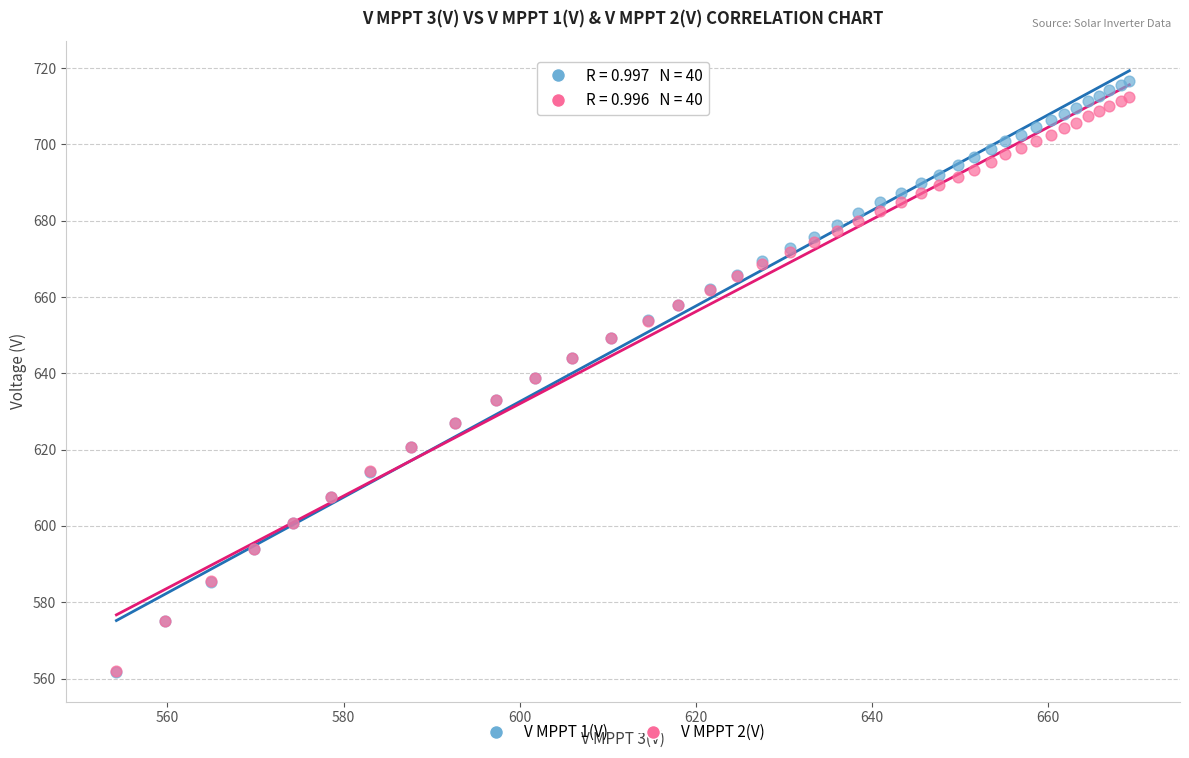

What are all the series names shown in the legend?

V MPPT 1(V), V MPPT 2(V)